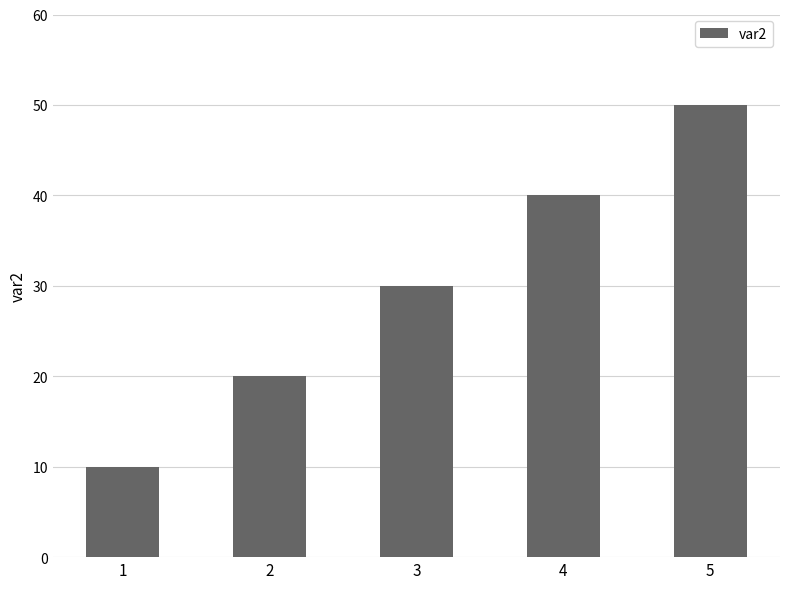

How many values are below 30?

2